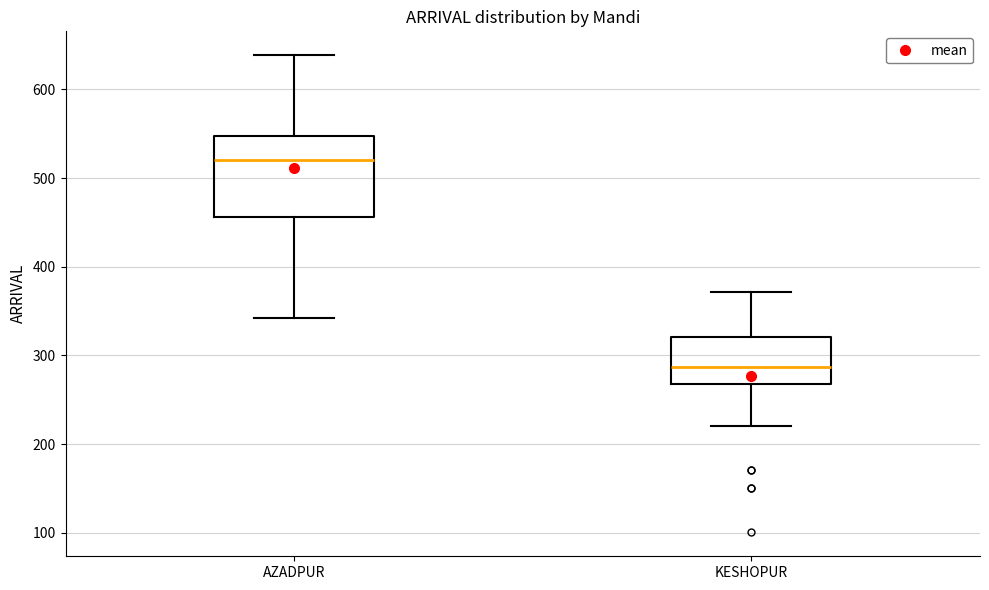

Which box's median line is the highest?

AZADPUR